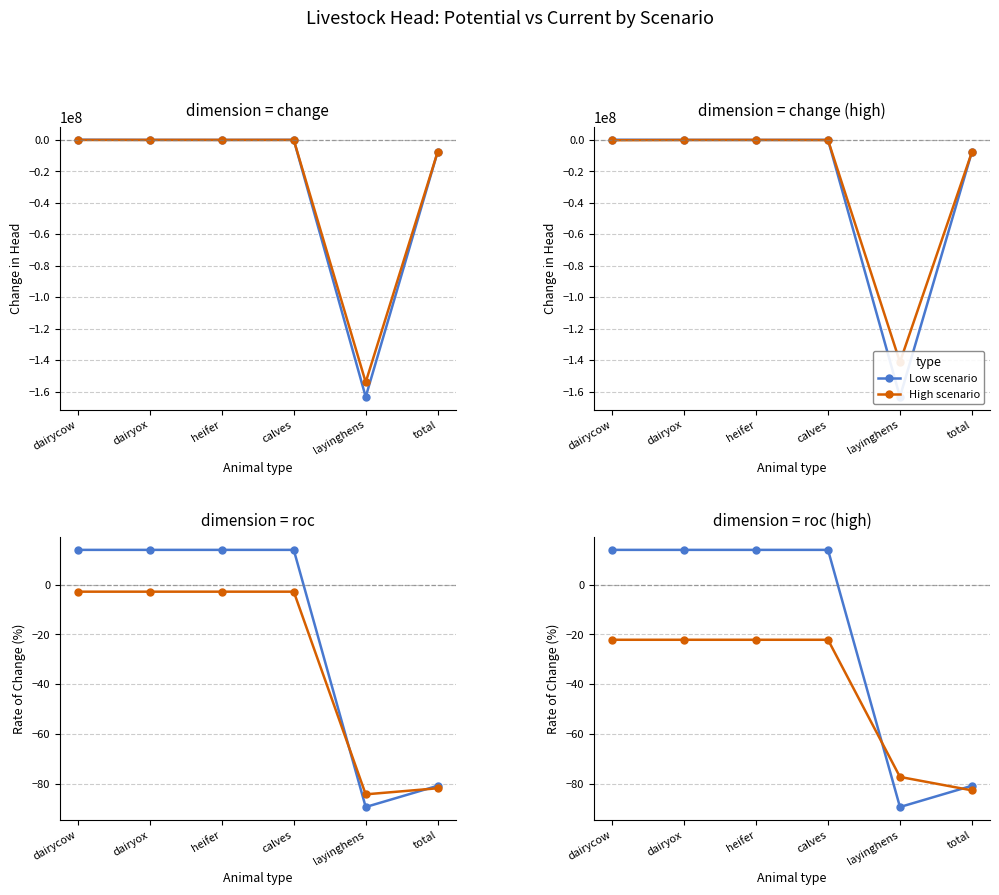

What is the average value of the Mid scenario series?

-29.6